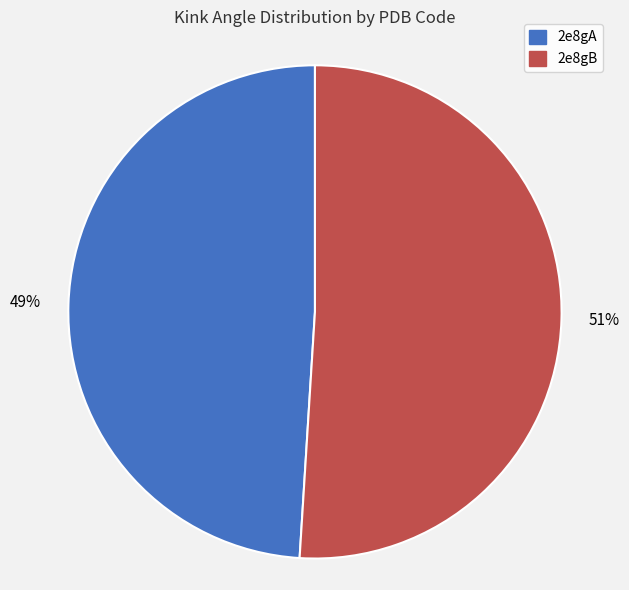

The 2e8gA slice represents 49% of the pie. True or false?

True